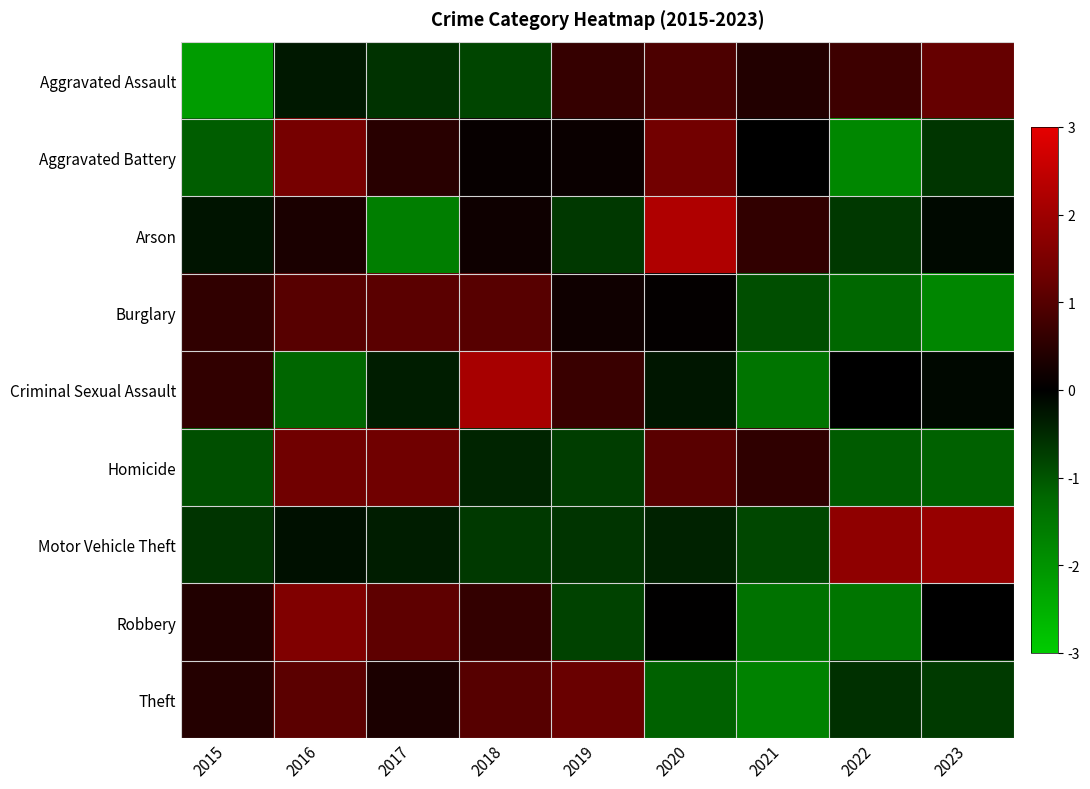

Reading right to left, extract all data points from this chart.

Aggravated Assault: 2023=1.2	2022=0.7	2021=0.4	2020=0.9	2019=0.6	2018=-0.8	2017=-0.6	2016=-0.3	2015=-2.1
Aggravated Battery: 2023=-0.6	2022=-1.8	2021=0.0	2020=1.4	2019=0.1	2018=0.1	2017=0.5	2016=1.4	2015=-1.1
Arson: 2023=-0.1	2022=-0.7	2021=0.6	2020=2.2	2019=-0.7	2018=0.2	2017=-1.6	2016=0.3	2015=-0.2
Burglary: 2023=-1.8	2022=-1.2	2021=-0.9	2020=0.0	2019=0.2	2018=1.0	2017=1.1	2016=1.0	2015=0.6
Criminal Sexual Assault: 2023=-0.1	2022=-0.0	2021=-1.5	2020=-0.3	2019=0.7	2018=2.1	2017=-0.3	2016=-1.2	2015=0.6
Homicide: 2023=-1.1	2022=-1.1	2021=0.6	2020=1.1	2019=-0.7	2018=-0.4	2017=1.3	2016=1.3	2015=-0.9
Motor Vehicle Theft: 2023=1.9	2022=1.8	2021=-0.8	2020=-0.4	2019=-0.6	2018=-0.7	2017=-0.3	2016=-0.2	2015=-0.6
Robbery: 2023=-0.0	2022=-1.5	2021=-1.4	2020=0.0	2019=-0.8	2018=0.6	2017=1.1	2016=1.6	2015=0.4
Theft: 2023=-0.7	2022=-0.6	2021=-1.7	2020=-1.1	2019=1.3	2018=1.0	2017=0.3	2016=1.1	2015=0.4